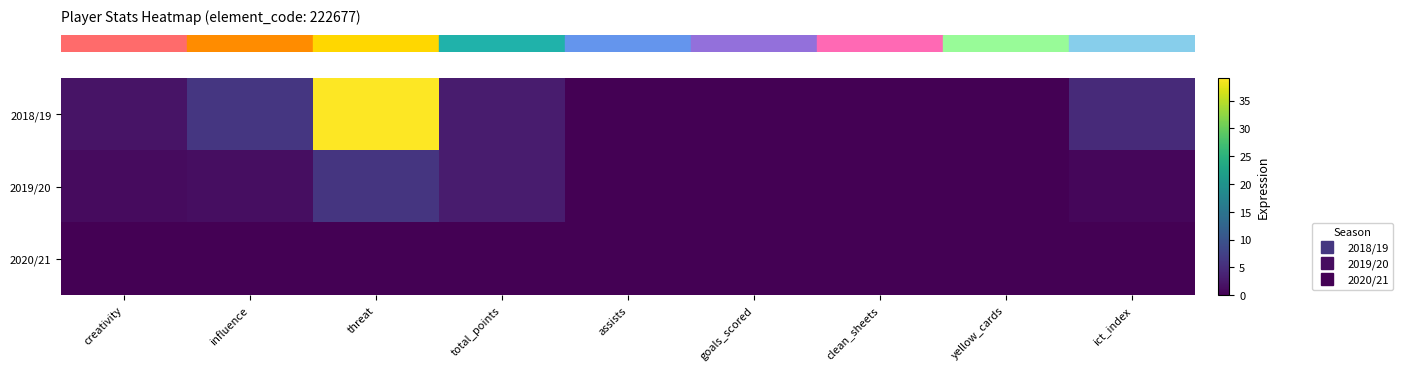

How many series are shown in this chart?

3